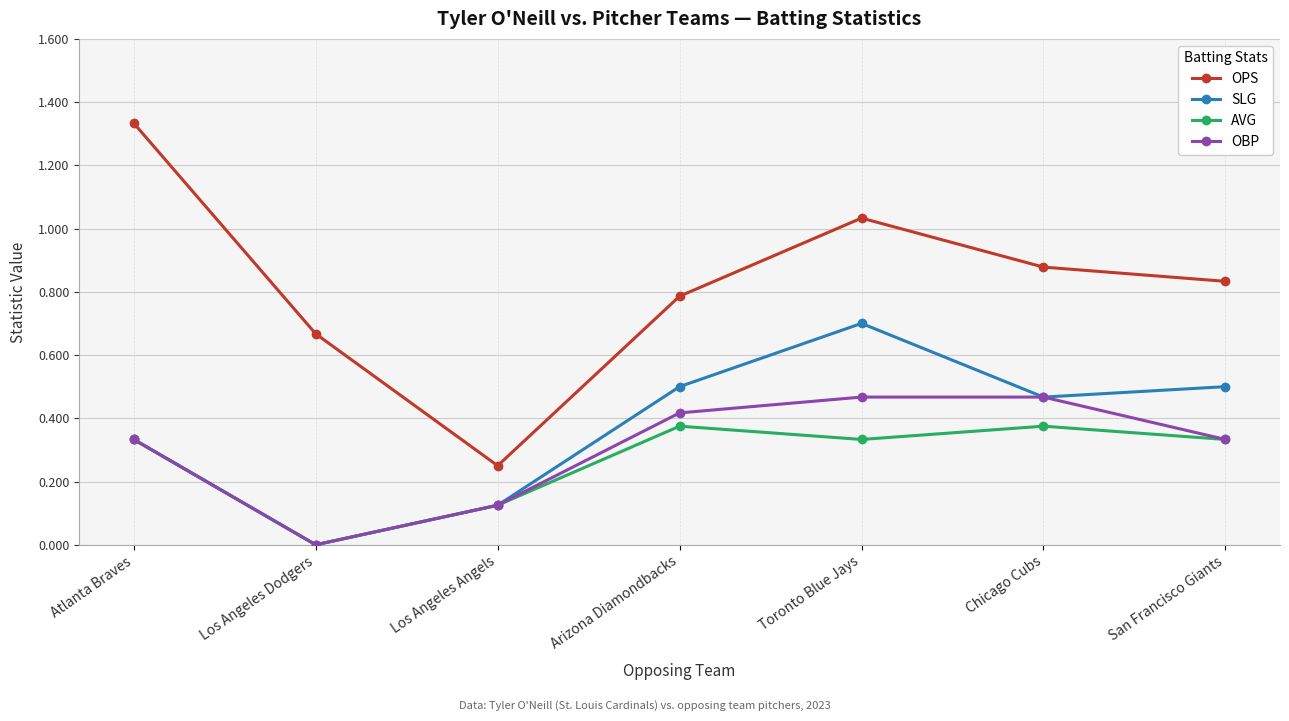

What is the label of the 1st point from the right?

San Francisco Giants